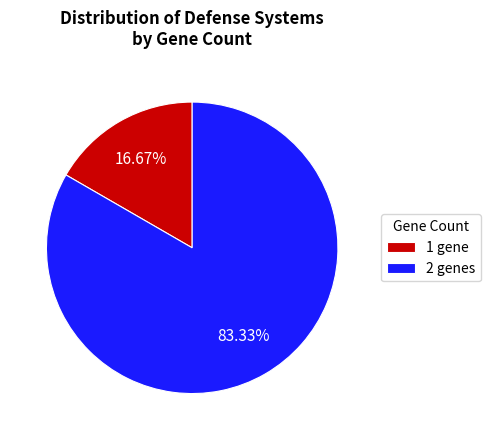

What is the smallest slice in the pie chart?

1 gene